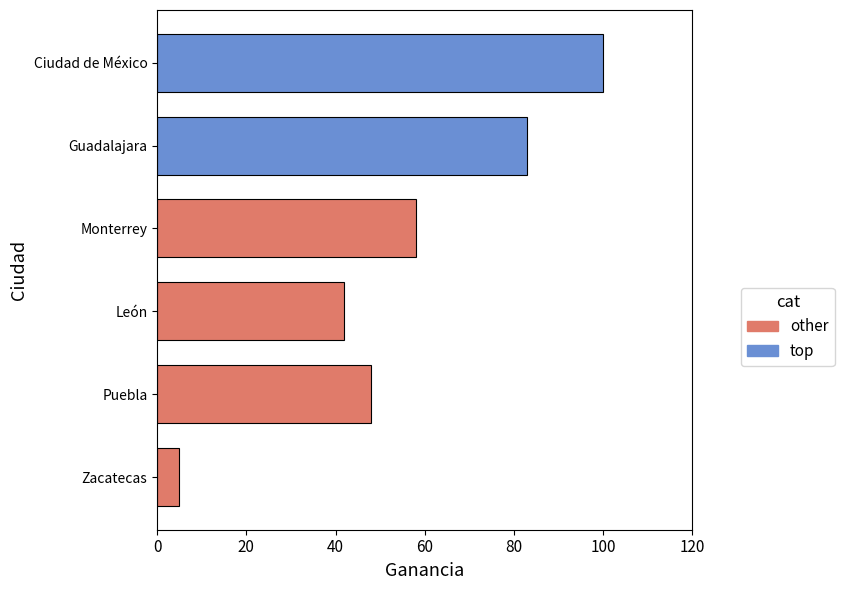

The chart shows a value of 83 at Guadalajara. True or false?

True